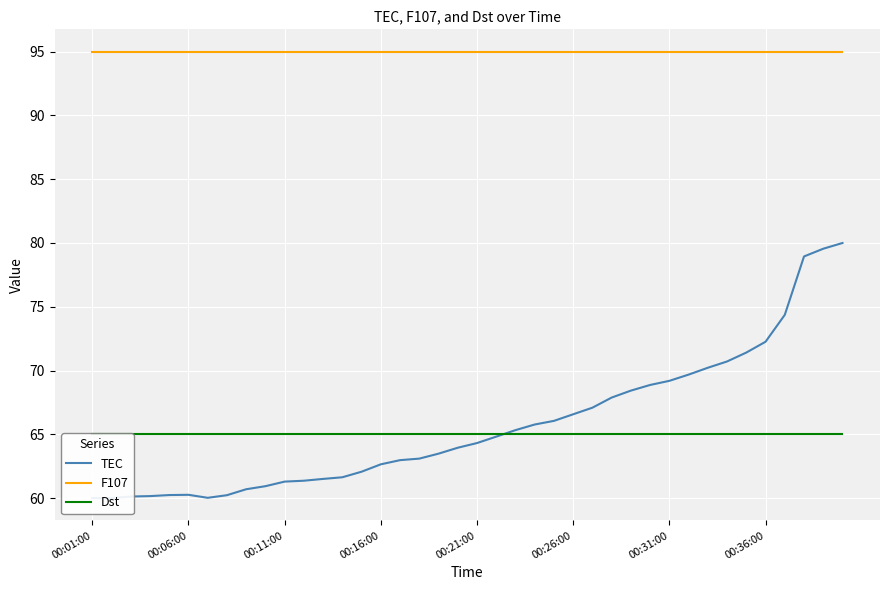

What are all the series names shown in the legend?

TEC, F107, Dst